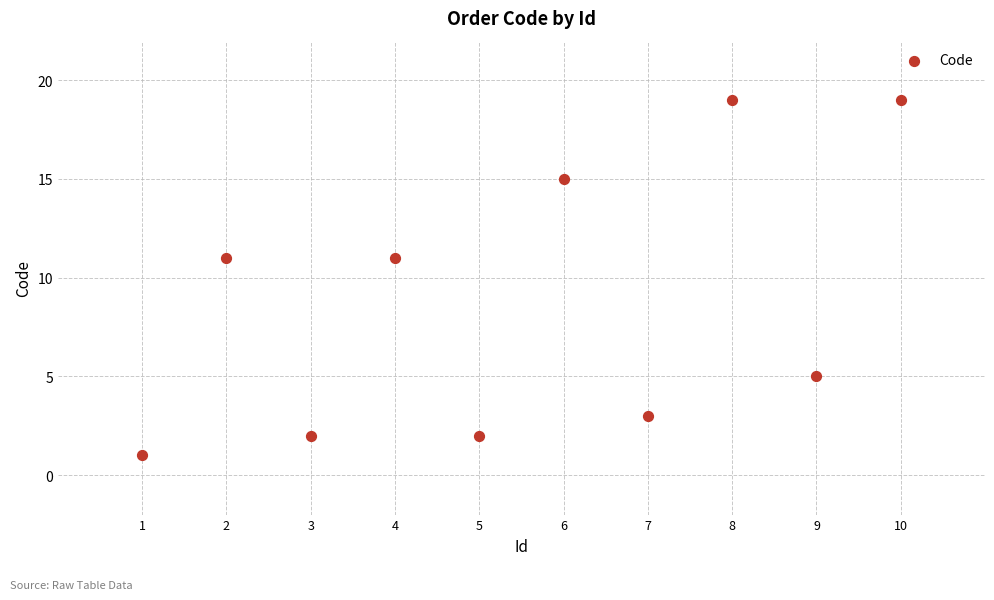

What is the range of Y values (max minus min)?

18